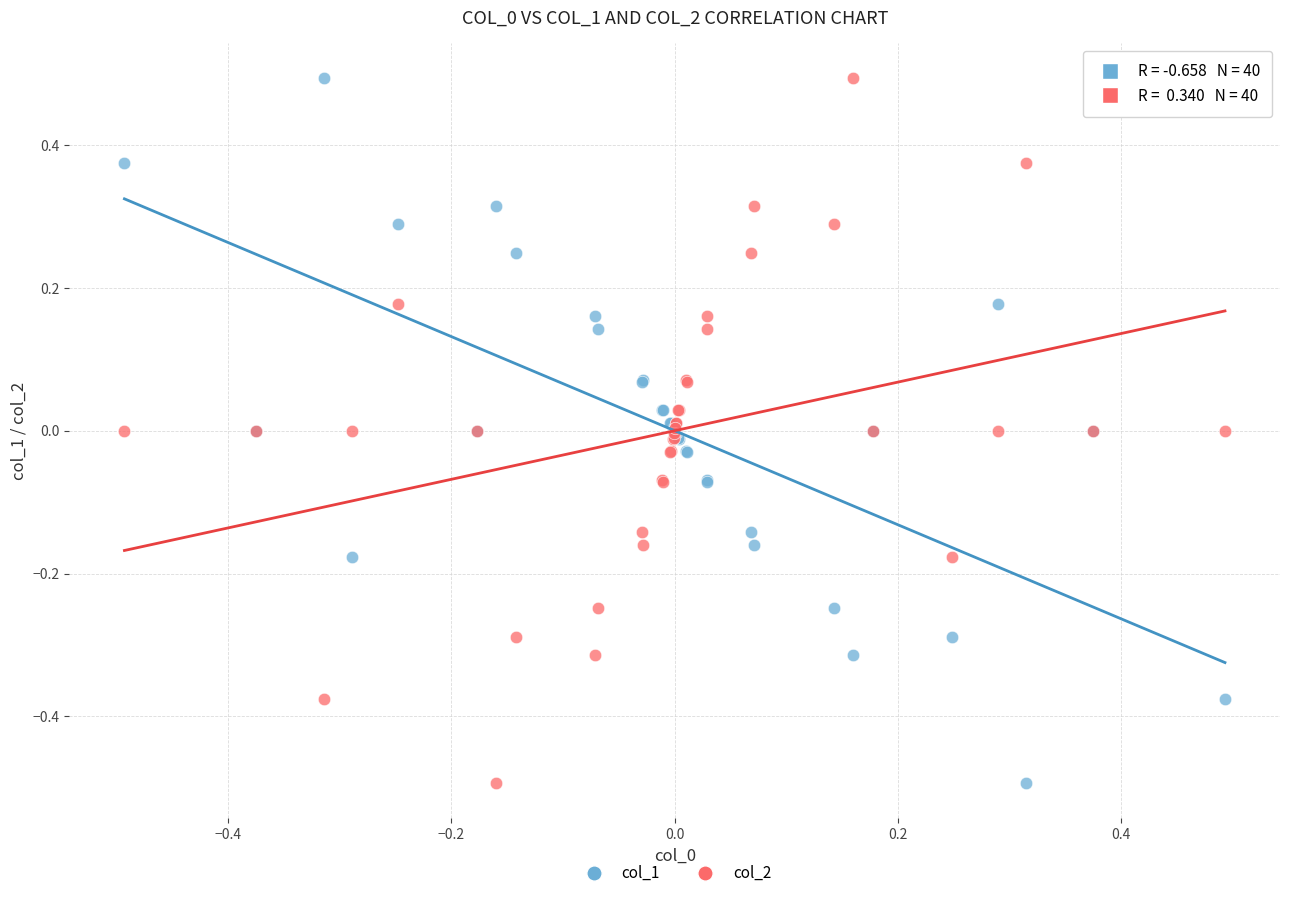

What are all the series names shown in the legend?

col_1, col_2